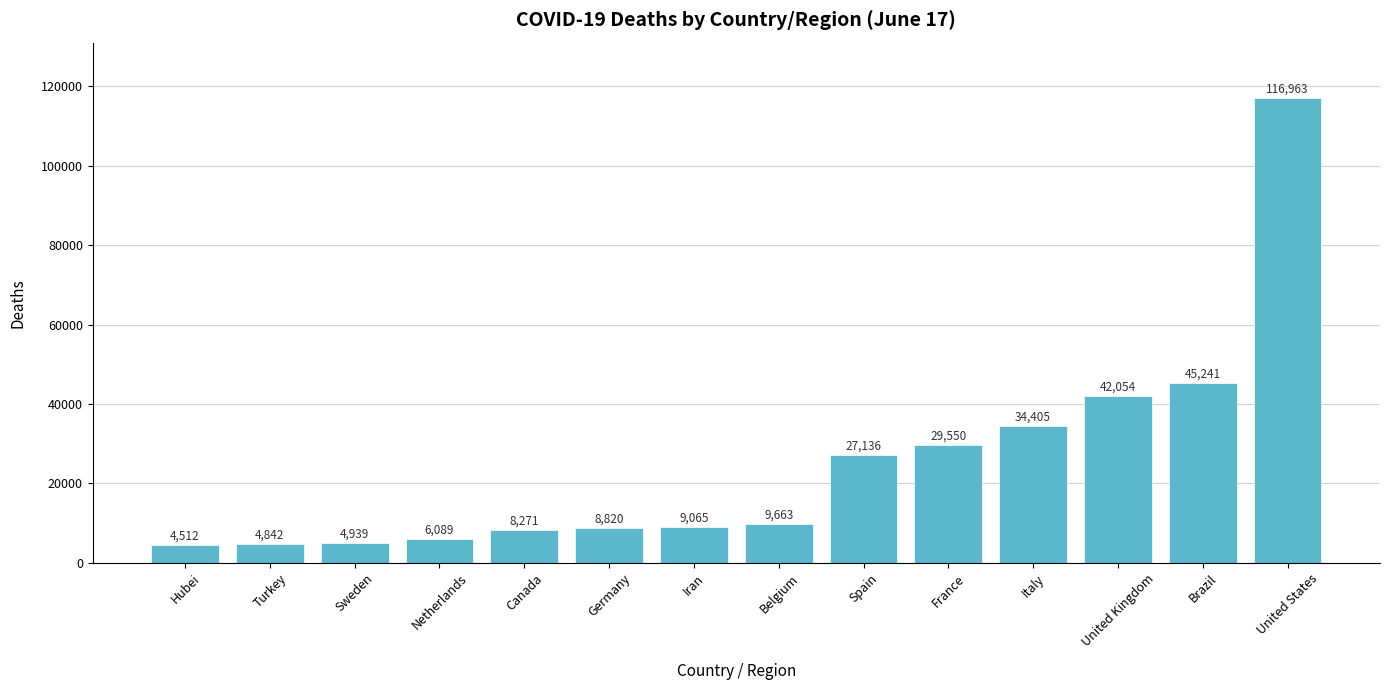

What is the label of the 2nd bar from the left?

Turkey